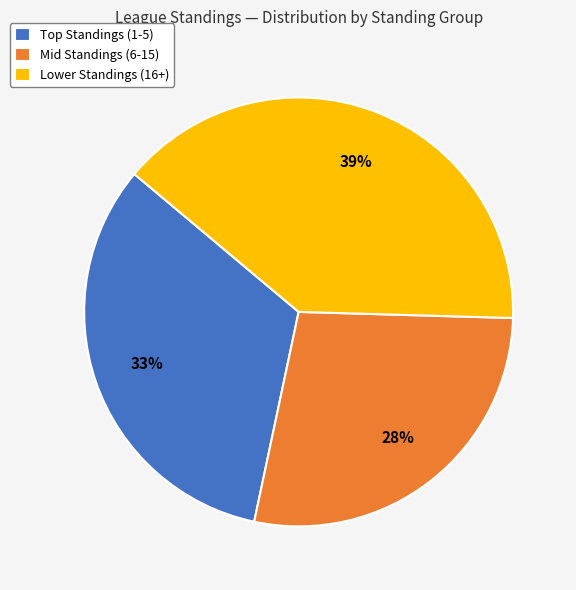

Does Mid Standings (6-15) account for over 50% of the chart?

No